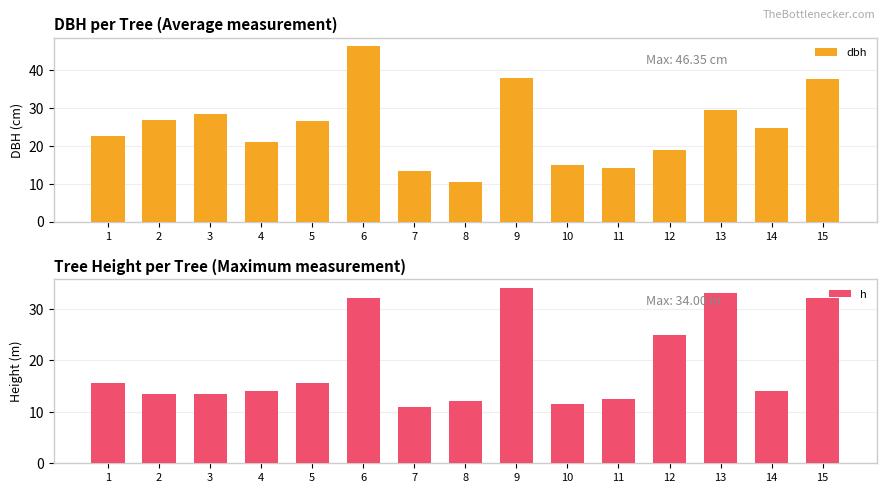

True or false: dbh has a value of 10.6 at 8.

True